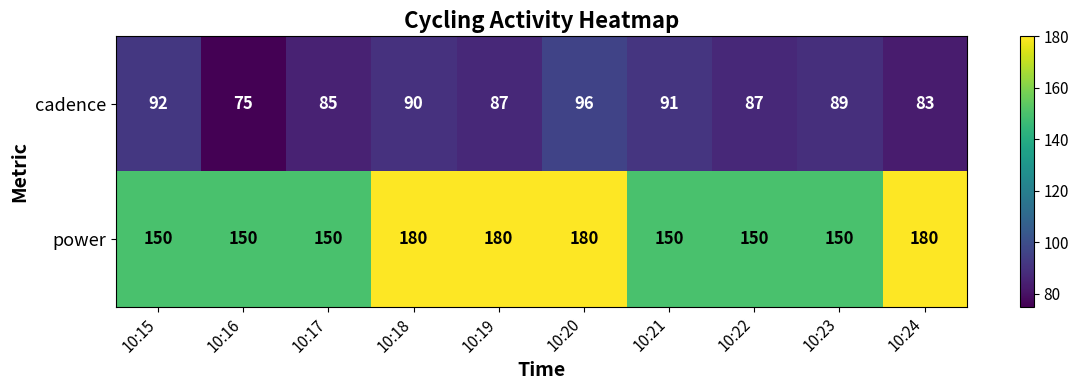

Which category has the highest value in the cadence series?

10:20